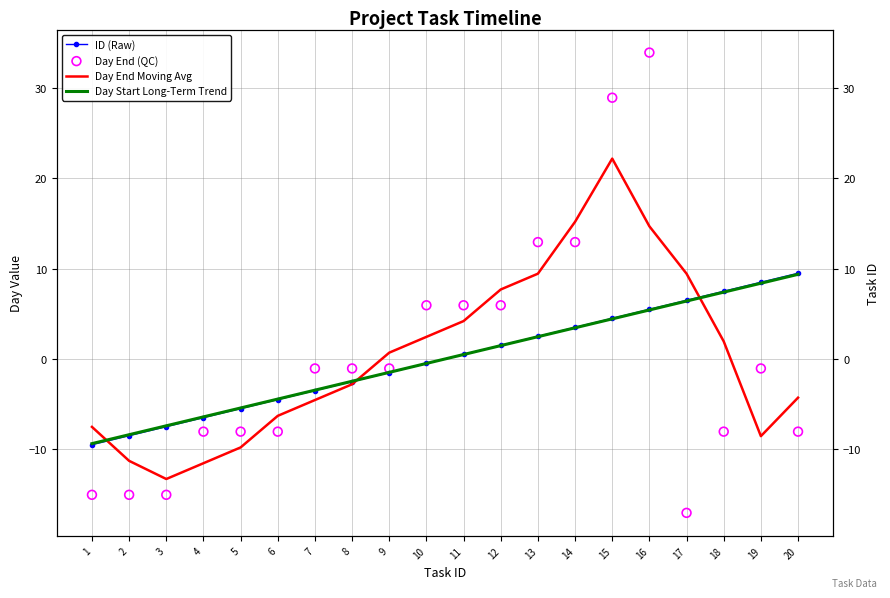

What are all the series names shown in the legend?

ID (Raw), Day End Moving Avg, Day Start Long-Term Trend, Day End (QC)